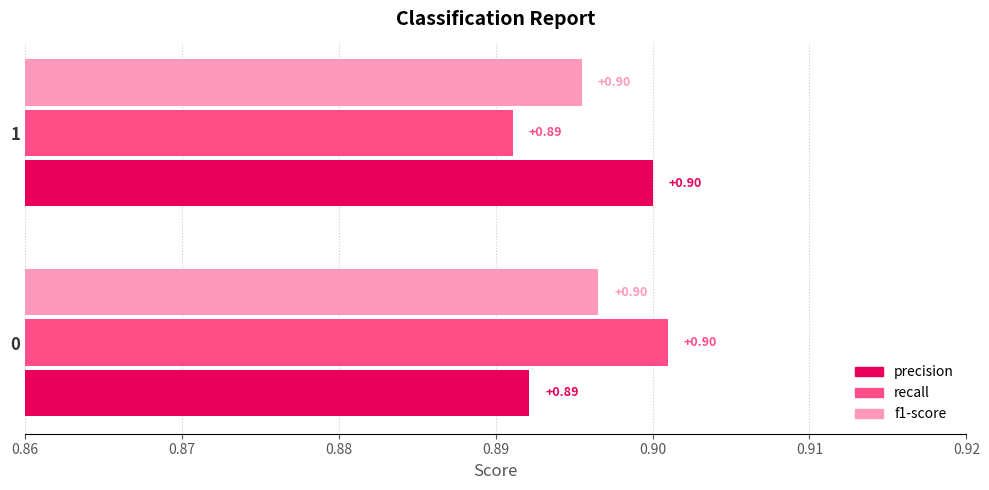

Is the value of precision at 0 greater than the value of f1-score at 1?

No